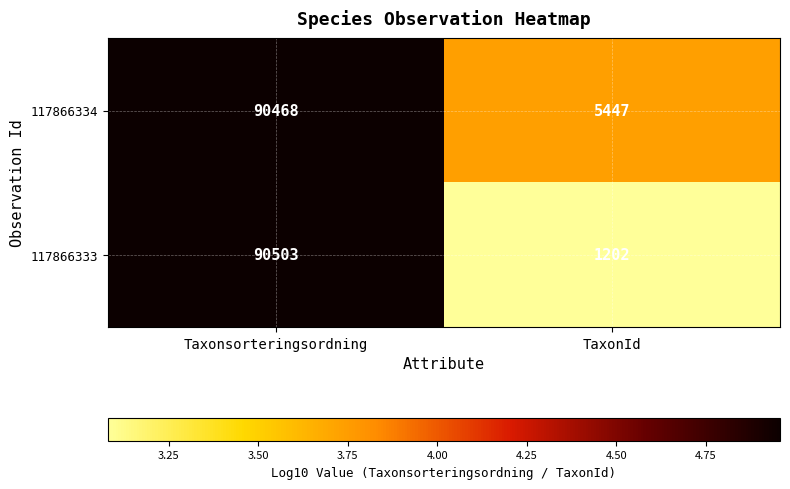

Which series has the largest total across all categories?

117866334